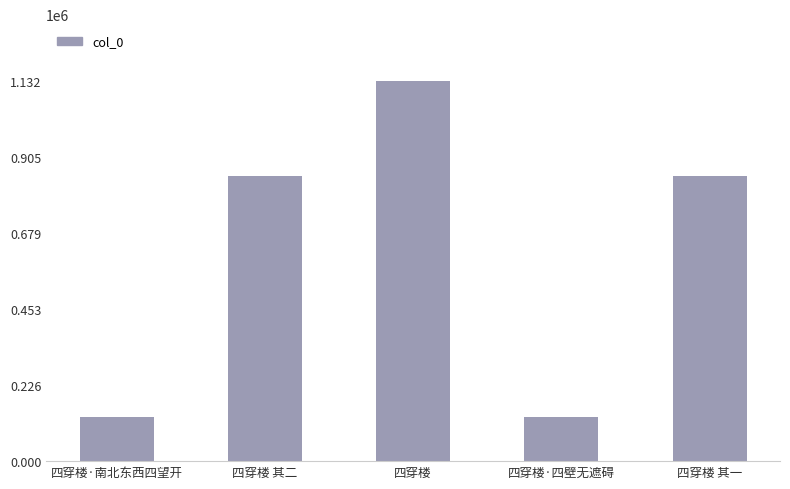

Does the chart contain stacked bars?

No